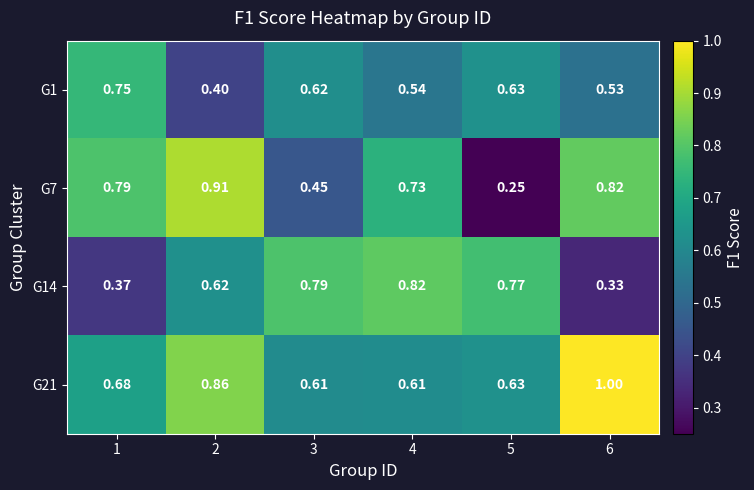

Is the value of G14 at 6 greater than the value of G21 at 1?

No